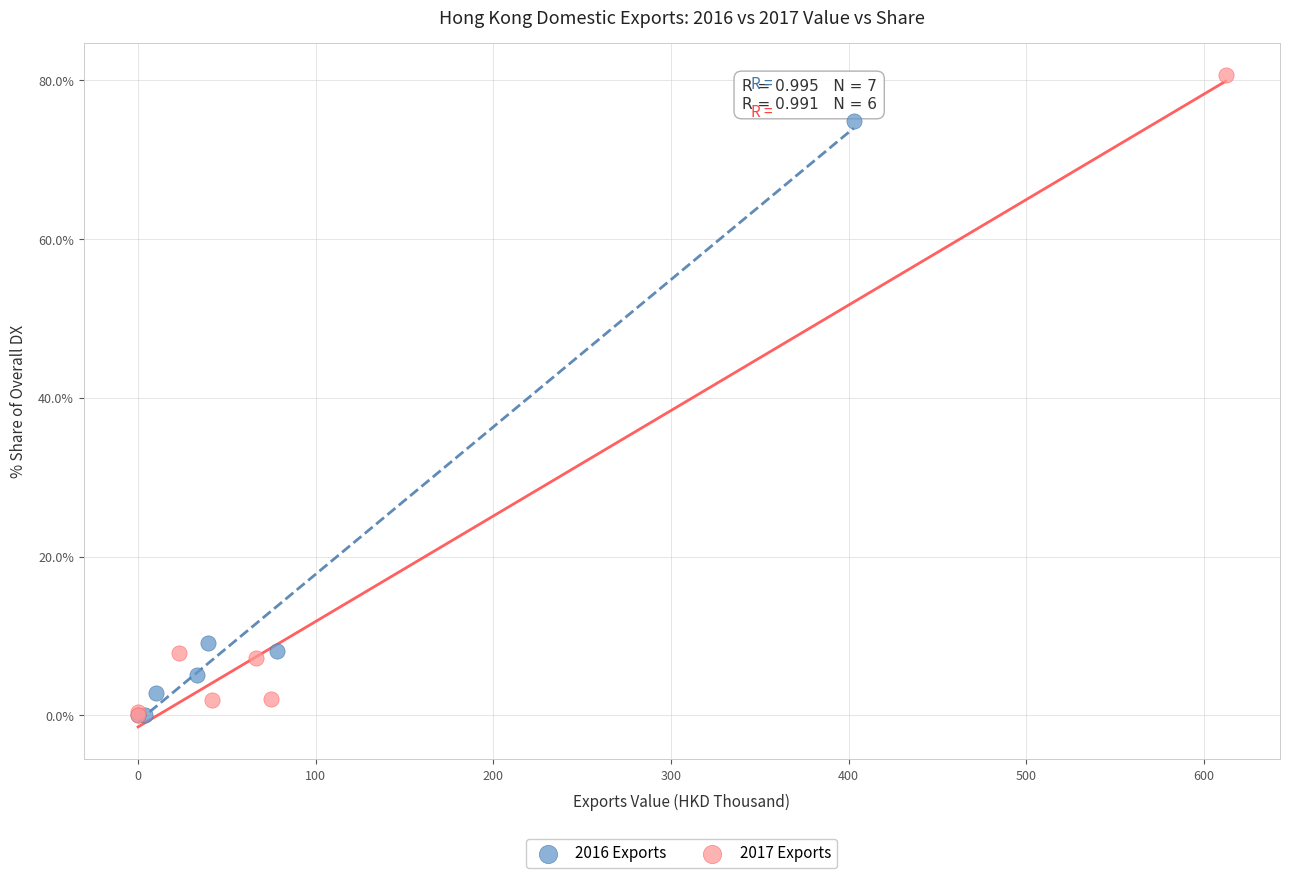

Which series has the largest Y range (max minus min)?

2017 Exports